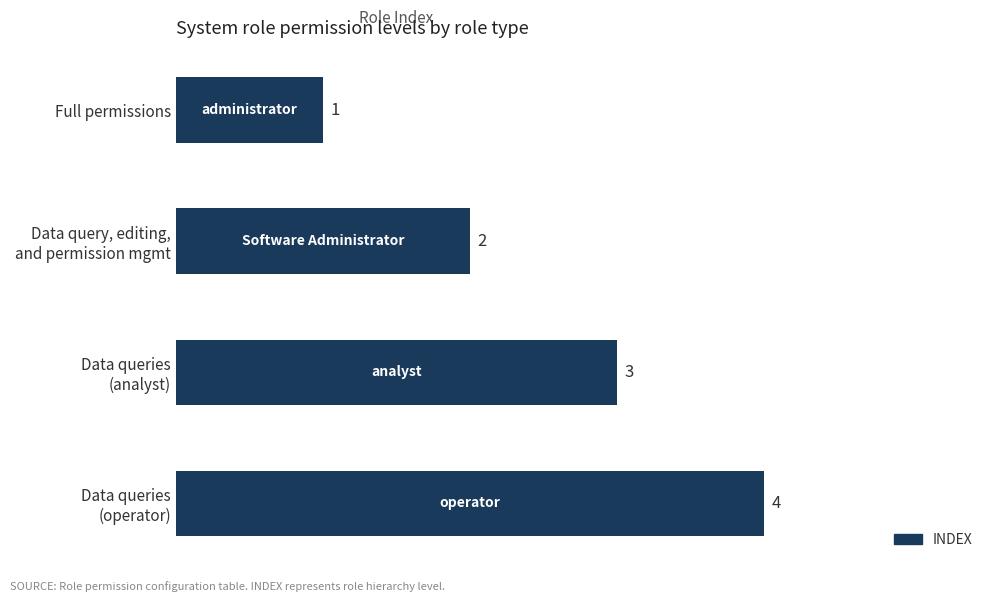

What is the label of the 4th bar from the bottom?

Full permissions